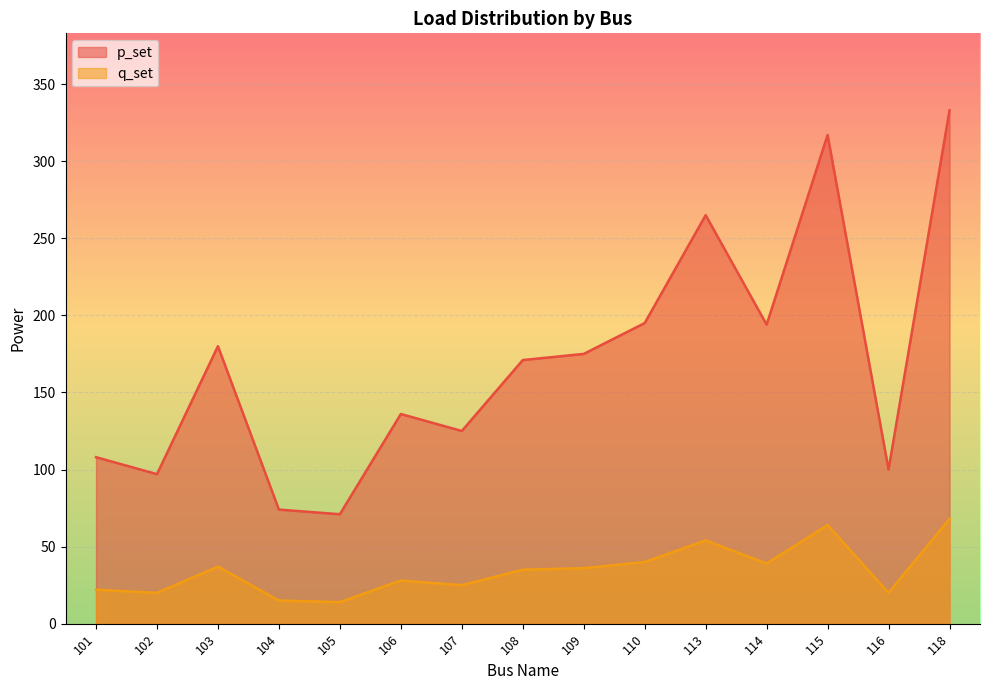

Which series changed the most between 104 and 118?

p_set